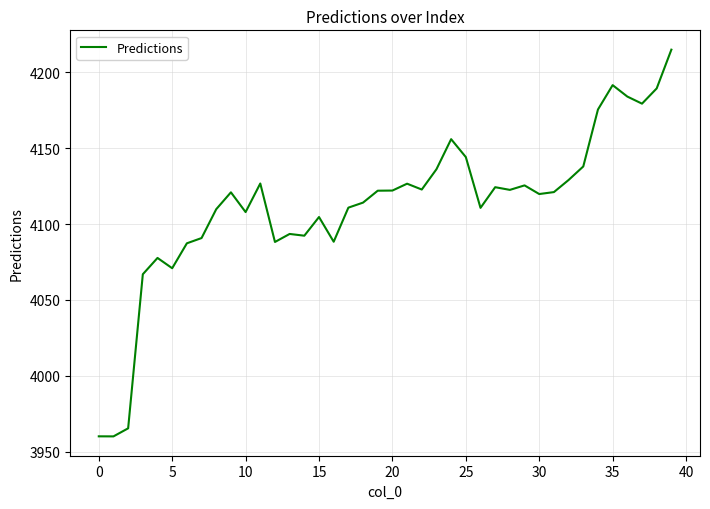

What is the minimum value shown in the chart?

3960.2